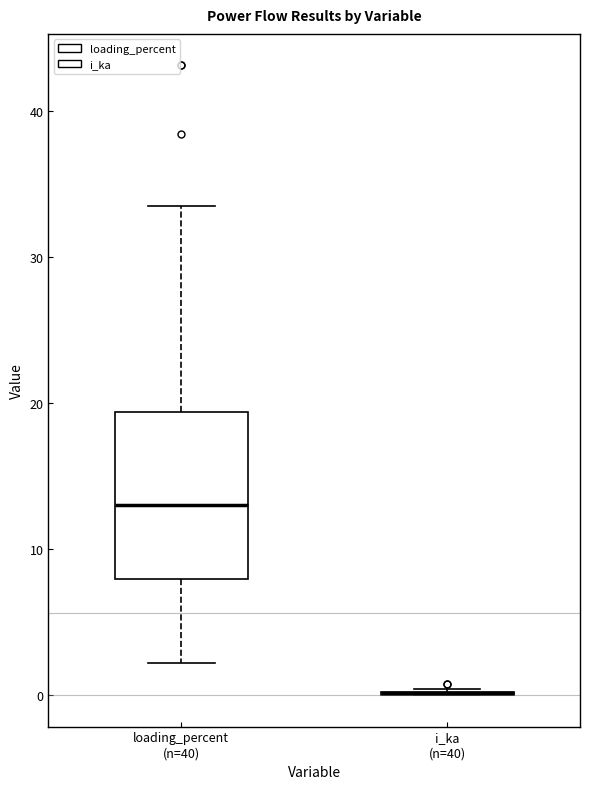

Where does the upper whisker of the box for loading_percent (n=40) end on the y-axis? The values are not printed on the chart, so give them approximately, as read against the axis.

34